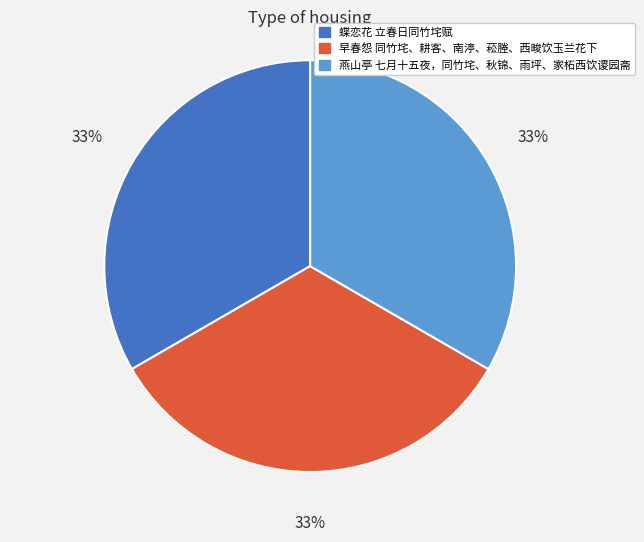

Do 早春怨 同竹垞、耕客、南渟、菘塍、西畯饮玉兰花下 and 燕山亭 七月十五夜，同竹垞、秋锦、雨坪、家柘西饮谡园斋 together represent more than half of the pie?

Yes